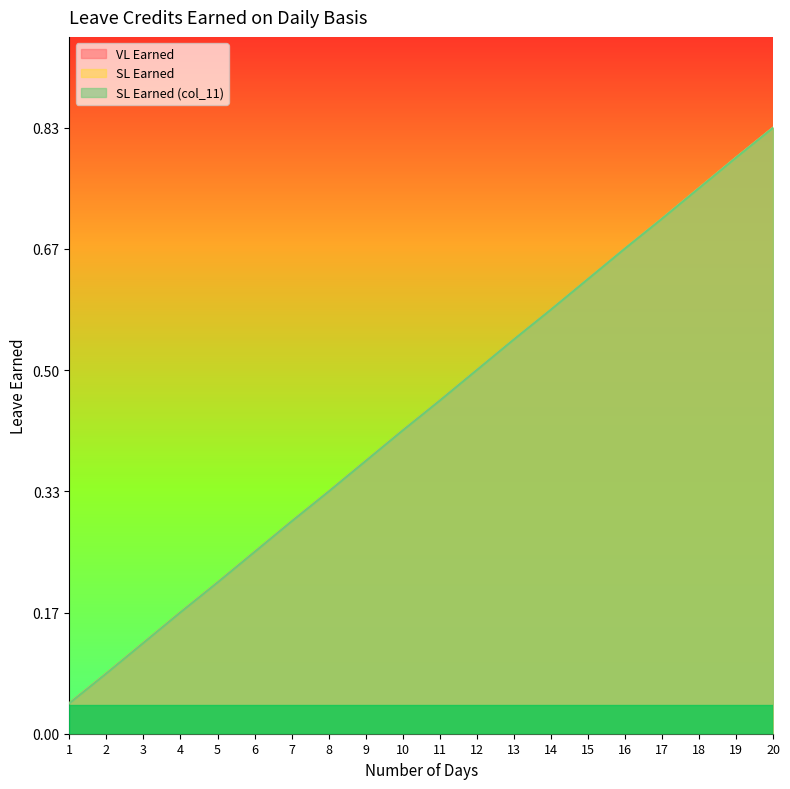

Is the value of SL Earned (col_11) at 19 greater than the value of SL Earned at 3?

Yes